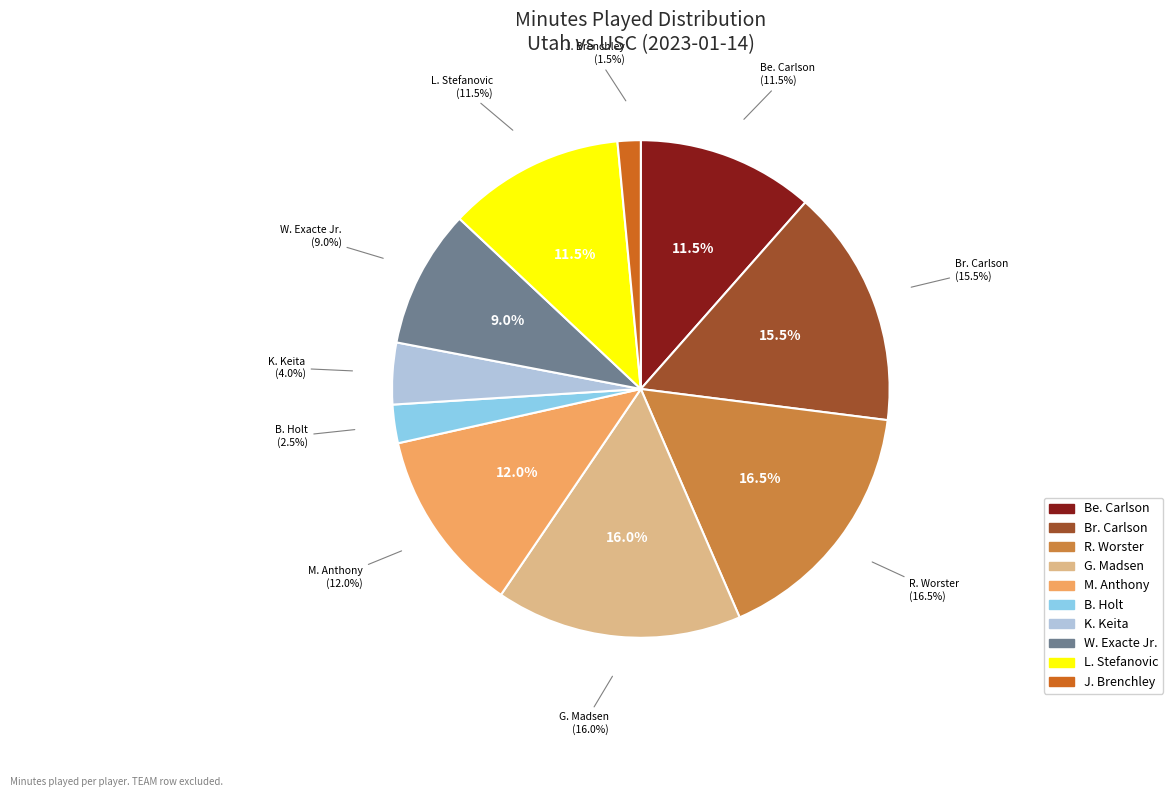

What is the smallest slice in the pie chart?

J. Brenchley